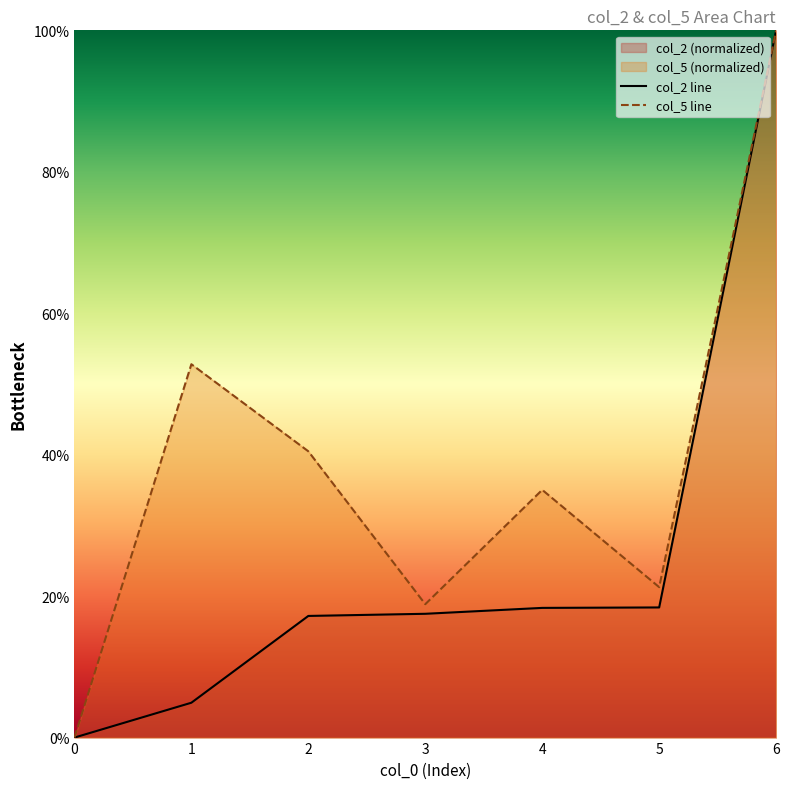

The value of col_5 line at 1 is 52.8. True or false?

True